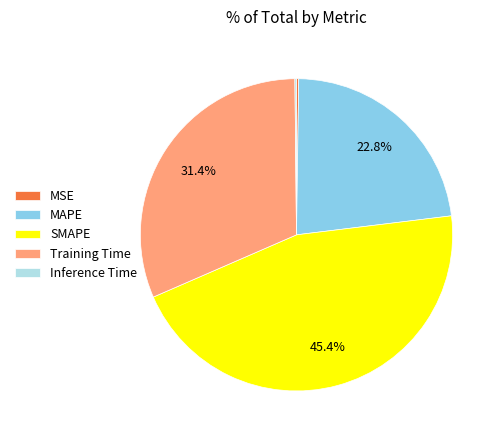

What percentage is NOT represented by SMAPE?

54.6%